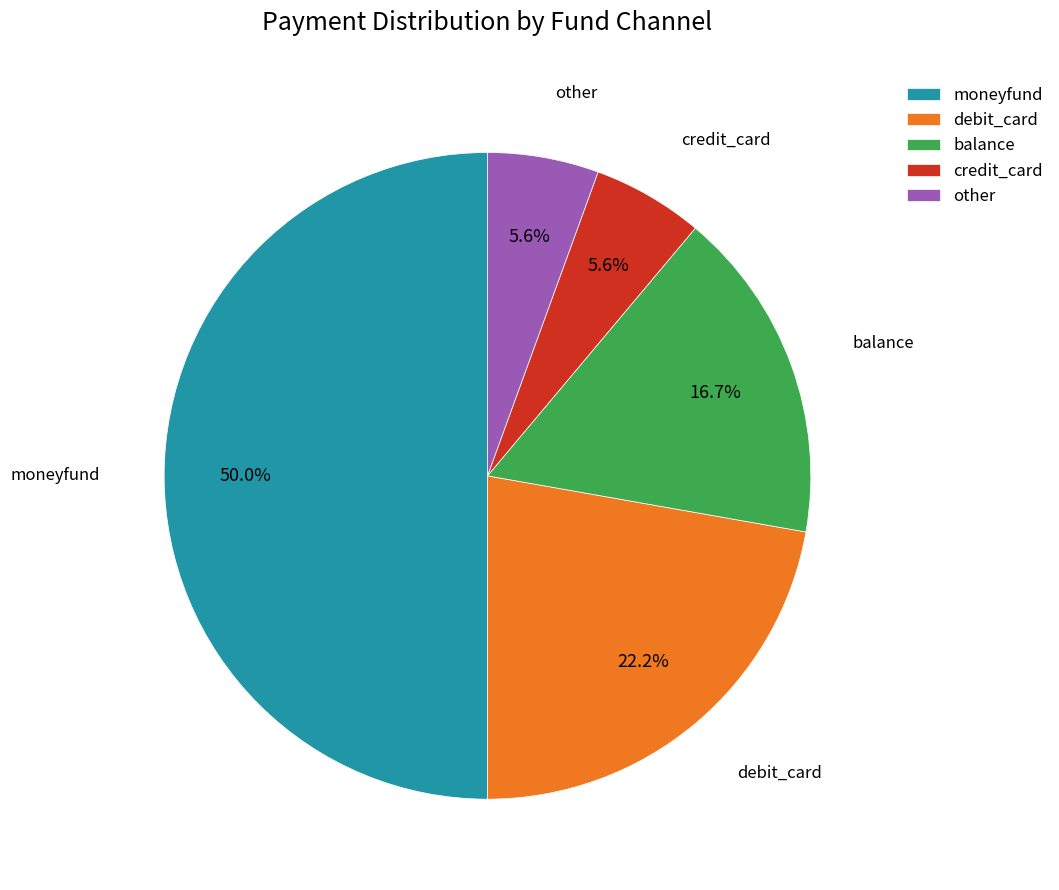

To the nearest percent, what portion does moneyfund represent?

50%